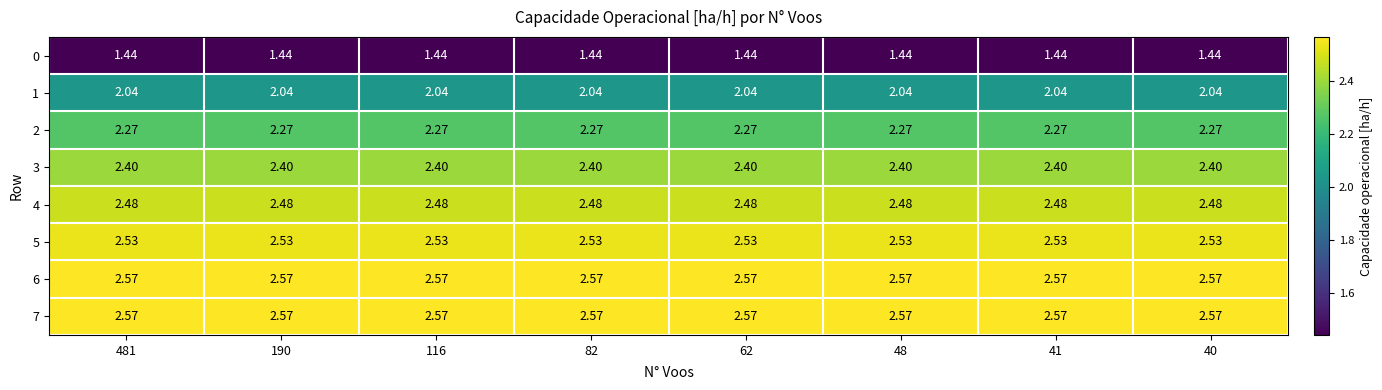

Is the value of 5 at 40 greater than the value of 7 at 190?

No